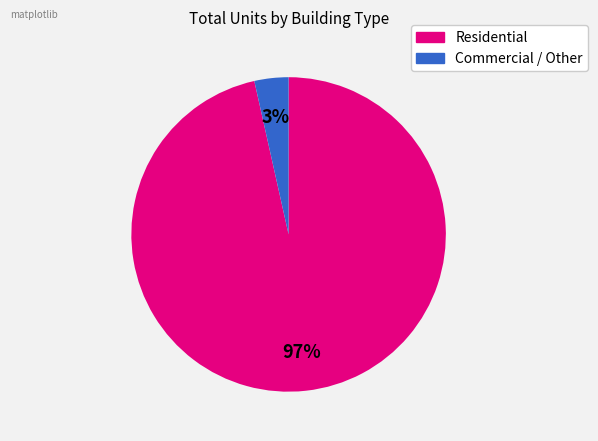

To the nearest percent, what is the average slice percentage?

50%